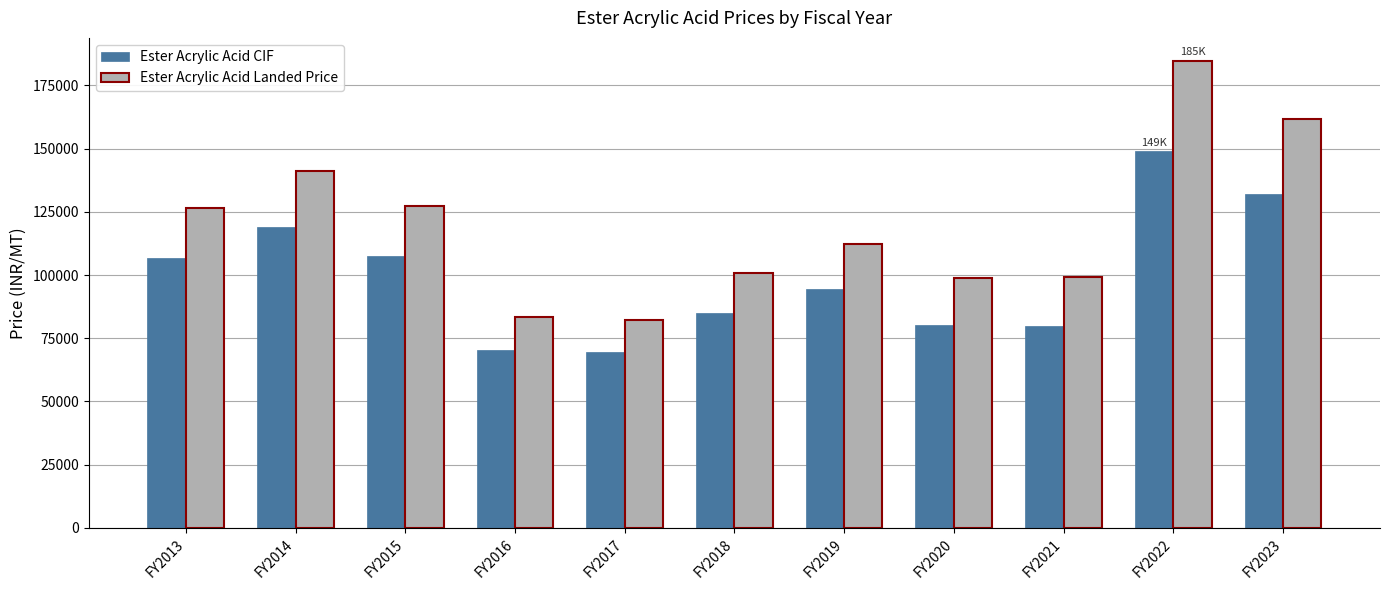

Where does the Ester Acrylic Acid CIF series first go above 94570?

FY2013